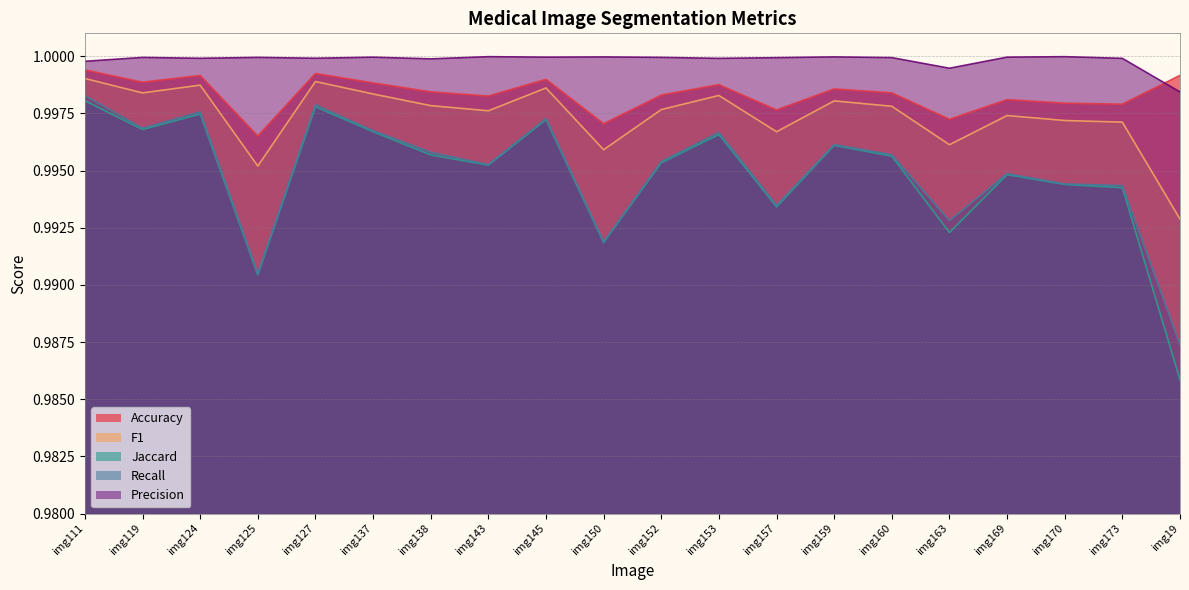

The Jaccard series shows 1.5 at img163. True or false?

False